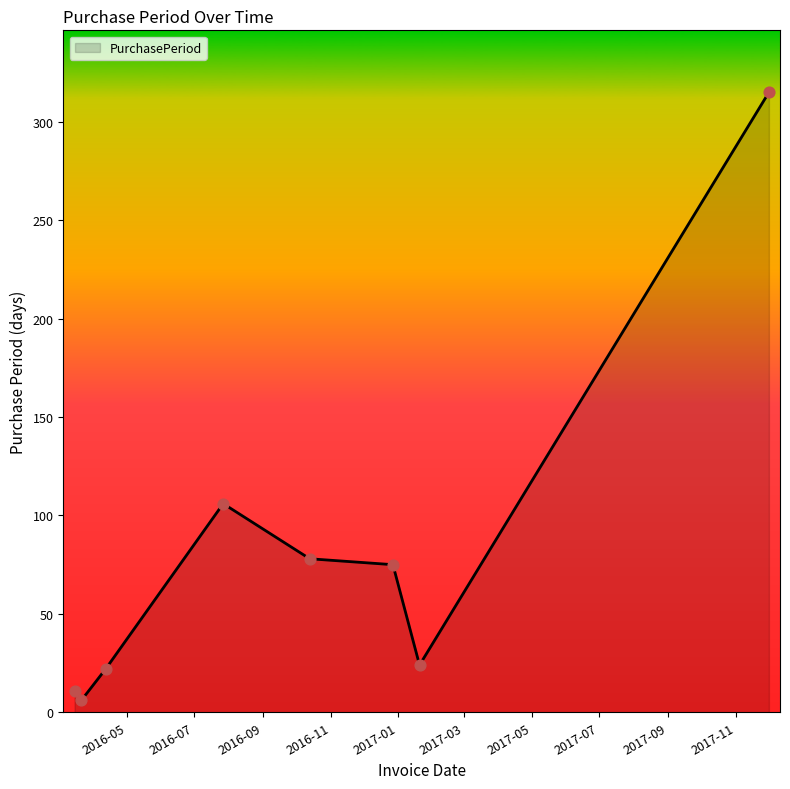

How many interior local valleys (lower than both neighbors) does the data have?

2